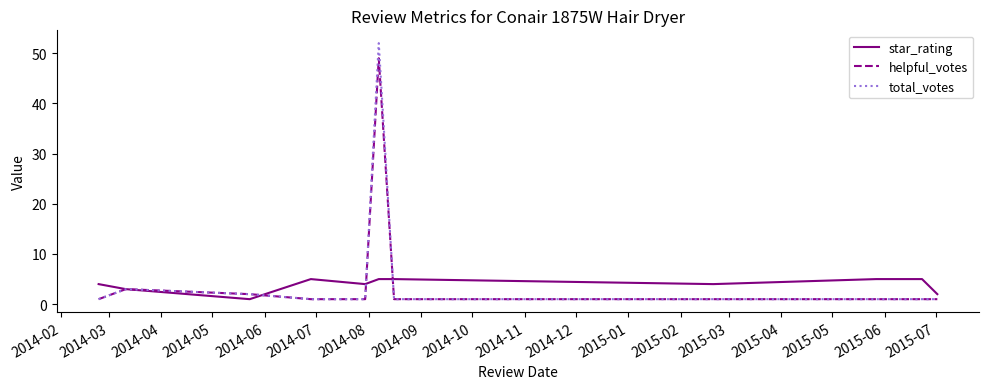

List the series in order of their peak value, highest first.

total_votes, helpful_votes, star_rating